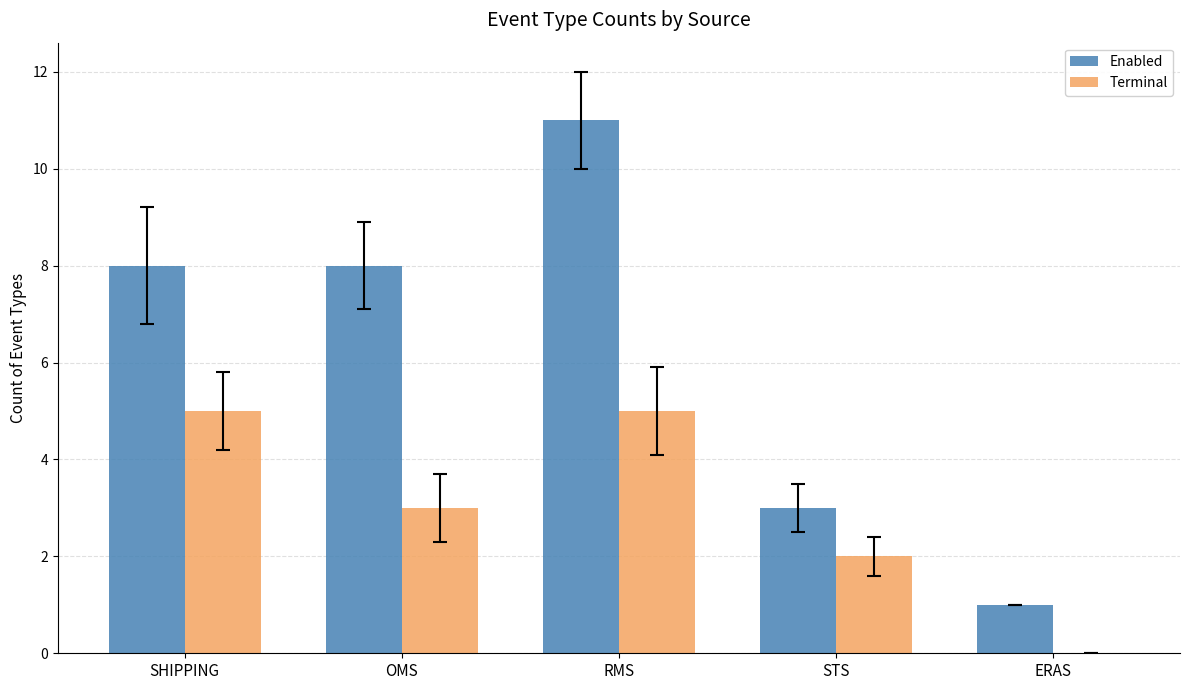

Reading left to right, transcribe all the data shown in this chart.

Enabled: SHIPPING=8	OMS=8	RMS=11	STS=3	ERAS=1
Terminal: SHIPPING=5	OMS=3	RMS=5	STS=2	ERAS=0